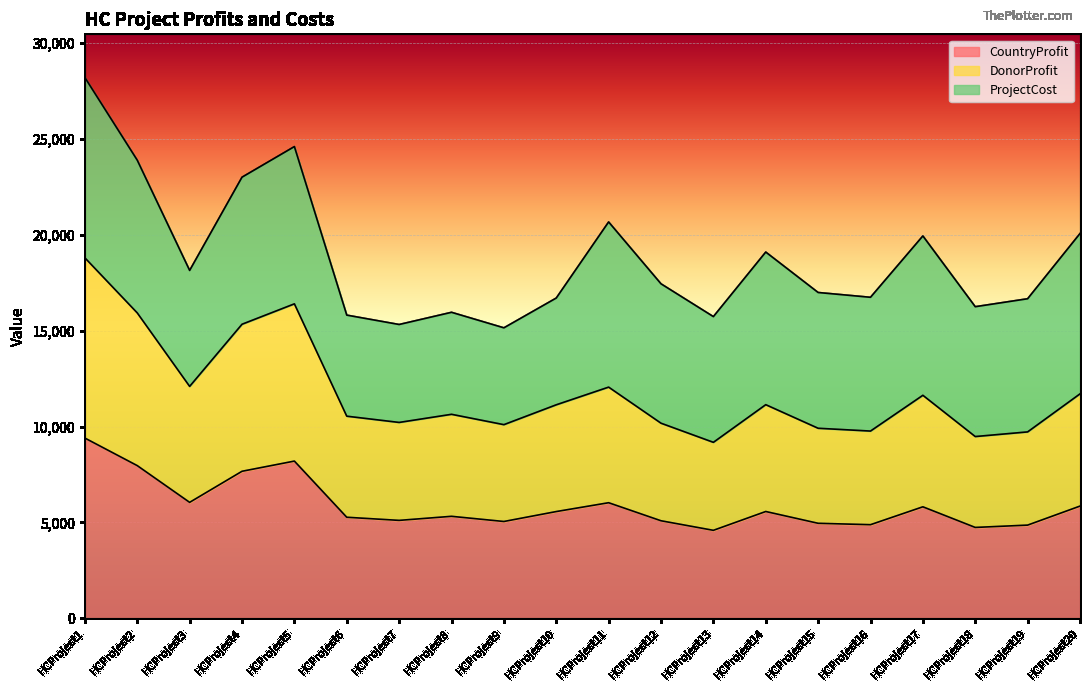

What is the difference between the maximum and minimum values in the CountryProfit series?

4812